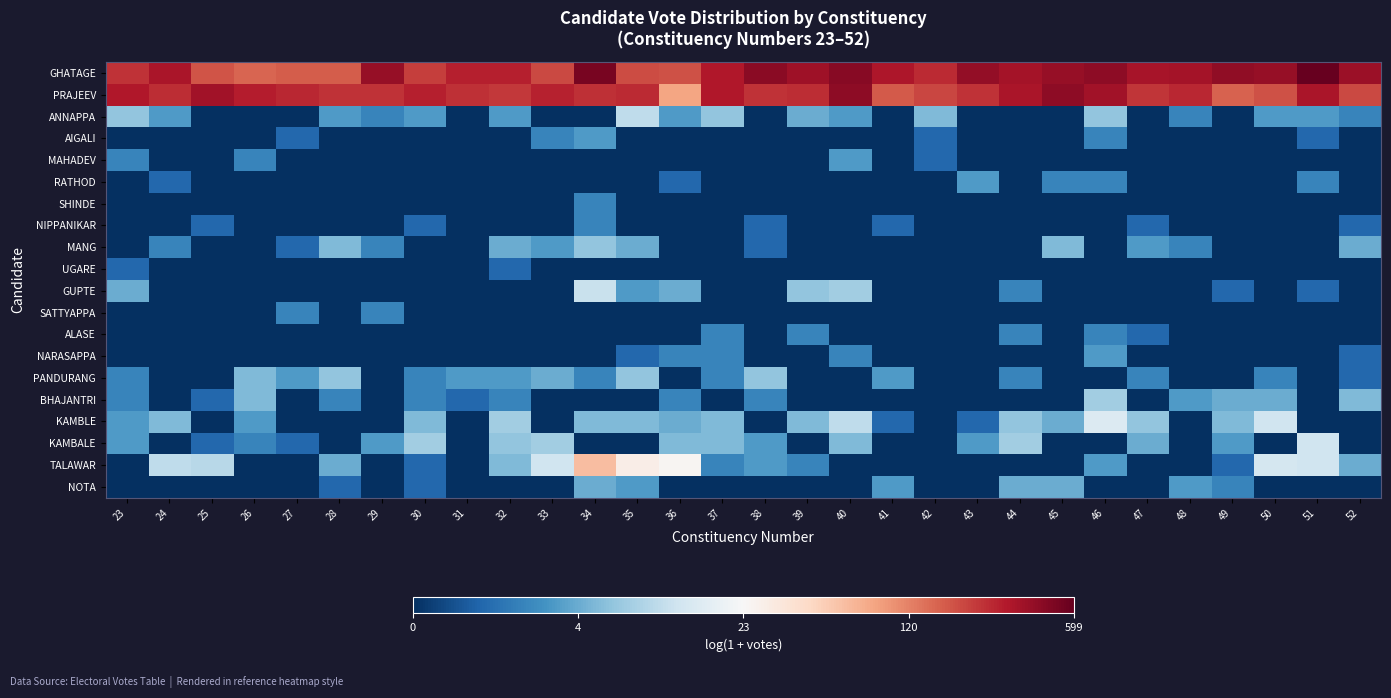

Reading left to right, list all the values displayed in this chart.

GHATAGE: 23=5.5	24=5.8	25=5.2	26=5.1	27=5.1	28=5.1	29=6.0	30=5.4	31=5.7	32=5.7	33=5.3	34=6.2	35=5.3	36=5.2	37=5.8	38=6.1	39=5.9	40=6.1	41=5.8	42=5.6	43=6.0	44=5.9	45=6.0	46=6.1	47=5.8	48=5.9	49=6.0	50=6.0	51=6.4	52=5.9
PRAJEEV: 23=5.8	24=5.6	25=5.9	26=5.7	27=5.6	28=5.5	29=5.5	30=5.7	31=5.5	32=5.5	33=5.7	34=5.5	35=5.6	36=4.5	37=5.8	38=5.5	39=5.6	40=6.1	41=5.2	42=5.3	43=5.5	44=5.8	45=6.1	46=5.9	47=5.5	48=5.6	49=5.1	50=5.2	51=5.8	52=5.3
ANNAPPA: 23=1.9	24=1.4	25=0.0	26=0.0	27=0.0	28=1.4	29=1.1	30=1.4	31=0.0	32=1.4	33=0.0	34=0.0	35=2.4	36=1.4	37=1.9	38=0.0	39=1.6	40=1.4	41=0.0	42=1.8	43=0.0	44=0.0	45=0.0	46=1.9	47=0.0	48=1.1	49=0.0	50=1.4	51=1.4	52=1.1
AIGALI: 23=0.0	24=0.0	25=0.0	26=0.0	27=0.7	28=0.0	29=0.0	30=0.0	31=0.0	32=0.0	33=1.1	34=1.4	35=0.0	36=0.0	37=0.0	38=0.0	39=0.0	40=0.0	41=0.0	42=0.7	43=0.0	44=0.0	45=0.0	46=1.1	47=0.0	48=0.0	49=0.0	50=0.0	51=0.7	52=0.0
MAHADEV: 23=1.1	24=0.0	25=0.0	26=1.1	27=0.0	28=0.0	29=0.0	30=0.0	31=0.0	32=0.0	33=0.0	34=0.0	35=0.0	36=0.0	37=0.0	38=0.0	39=0.0	40=1.4	41=0.0	42=0.7	43=0.0	44=0.0	45=0.0	46=0.0	47=0.0	48=0.0	49=0.0	50=0.0	51=0.0	52=0.0
RATHOD: 23=0.0	24=0.7	25=0.0	26=0.0	27=0.0	28=0.0	29=0.0	30=0.0	31=0.0	32=0.0	33=0.0	34=0.0	35=0.0	36=0.7	37=0.0	38=0.0	39=0.0	40=0.0	41=0.0	42=0.0	43=1.4	44=0.0	45=1.1	46=1.1	47=0.0	48=0.0	49=0.0	50=0.0	51=1.1	52=0.0
SHINDE: 23=0.0	24=0.0	25=0.0	26=0.0	27=0.0	28=0.0	29=0.0	30=0.0	31=0.0	32=0.0	33=0.0	34=1.1	35=0.0	36=0.0	37=0.0	38=0.0	39=0.0	40=0.0	41=0.0	42=0.0	43=0.0	44=0.0	45=0.0	46=0.0	47=0.0	48=0.0	49=0.0	50=0.0	51=0.0	52=0.0
NIPPANIKAR: 23=0.0	24=0.0	25=0.7	26=0.0	27=0.0	28=0.0	29=0.0	30=0.7	31=0.0	32=0.0	33=0.0	34=1.1	35=0.0	36=0.0	37=0.0	38=0.7	39=0.0	40=0.0	41=0.7	42=0.0	43=0.0	44=0.0	45=0.0	46=0.0	47=0.7	48=0.0	49=0.0	50=0.0	51=0.0	52=0.7
MANG: 23=0.0	24=1.1	25=0.0	26=0.0	27=0.7	28=1.8	29=1.1	30=0.0	31=0.0	32=1.6	33=1.4	34=1.9	35=1.6	36=0.0	37=0.0	38=0.7	39=0.0	40=0.0	41=0.0	42=0.0	43=0.0	44=0.0	45=1.8	46=0.0	47=1.4	48=1.1	49=0.0	50=0.0	51=0.0	52=1.6
UGARE: 23=0.7	24=0.0	25=0.0	26=0.0	27=0.0	28=0.0	29=0.0	30=0.0	31=0.0	32=0.7	33=0.0	34=0.0	35=0.0	36=0.0	37=0.0	38=0.0	39=0.0	40=0.0	41=0.0	42=0.0	43=0.0	44=0.0	45=0.0	46=0.0	47=0.0	48=0.0	49=0.0	50=0.0	51=0.0	52=0.0
GUPTE: 23=1.6	24=0.0	25=0.0	26=0.0	27=0.0	28=0.0	29=0.0	30=0.0	31=0.0	32=0.0	33=0.0	34=2.5	35=1.4	36=1.6	37=0.0	38=0.0	39=1.9	40=2.1	41=0.0	42=0.0	43=0.0	44=1.1	45=0.0	46=0.0	47=0.0	48=0.0	49=0.7	50=0.0	51=0.7	52=0.0
SATTYAPPA: 23=0.0	24=0.0	25=0.0	26=0.0	27=1.1	28=0.0	29=1.1	30=0.0	31=0.0	32=0.0	33=0.0	34=0.0	35=0.0	36=0.0	37=0.0	38=0.0	39=0.0	40=0.0	41=0.0	42=0.0	43=0.0	44=0.0	45=0.0	46=0.0	47=0.0	48=0.0	49=0.0	50=0.0	51=0.0	52=0.0
ALASE: 23=0.0	24=0.0	25=0.0	26=0.0	27=0.0	28=0.0	29=0.0	30=0.0	31=0.0	32=0.0	33=0.0	34=0.0	35=0.0	36=0.0	37=1.1	38=0.0	39=1.1	40=0.0	41=0.0	42=0.0	43=0.0	44=1.1	45=0.0	46=1.1	47=0.7	48=0.0	49=0.0	50=0.0	51=0.0	52=0.0
NARASAPPA: 23=0.0	24=0.0	25=0.0	26=0.0	27=0.0	28=0.0	29=0.0	30=0.0	31=0.0	32=0.0	33=0.0	34=0.0	35=0.7	36=1.1	37=1.1	38=0.0	39=0.0	40=1.1	41=0.0	42=0.0	43=0.0	44=0.0	45=0.0	46=1.4	47=0.0	48=0.0	49=0.0	50=0.0	51=0.0	52=0.7
PANDURANG: 23=1.1	24=0.0	25=0.0	26=1.8	27=1.4	28=1.9	29=0.0	30=1.1	31=1.4	32=1.4	33=1.6	34=1.1	35=1.9	36=0.0	37=1.1	38=1.9	39=0.0	40=0.0	41=1.4	42=0.0	43=0.0	44=1.1	45=0.0	46=0.0	47=1.1	48=0.0	49=0.0	50=1.1	51=0.0	52=0.7
BHAJANTRI: 23=1.1	24=0.0	25=0.7	26=1.8	27=0.0	28=1.1	29=0.0	30=1.1	31=0.7	32=1.1	33=0.0	34=0.0	35=0.0	36=1.1	37=0.0	38=1.1	39=0.0	40=0.0	41=0.0	42=0.0	43=0.0	44=0.0	45=0.0	46=2.1	47=0.0	48=1.4	49=1.6	50=1.6	51=0.0	52=1.8
KAMBLE: 23=1.4	24=1.8	25=0.0	26=1.4	27=0.0	28=0.0	29=0.0	30=1.8	31=0.0	32=2.1	33=0.0	34=1.8	35=1.8	36=1.6	37=1.8	38=0.0	39=1.8	40=2.4	41=0.7	42=0.0	43=0.7	44=1.9	45=1.6	46=2.8	47=1.9	48=0.0	49=1.8	50=2.6	51=0.0	52=0.0
KAMBALE: 23=1.4	24=0.0	25=0.7	26=1.1	27=0.7	28=0.0	29=1.4	30=2.1	31=0.0	32=1.9	33=2.1	34=0.0	35=0.0	36=1.8	37=1.8	38=1.4	39=0.0	40=1.8	41=0.0	42=0.0	43=1.4	44=2.1	45=0.0	46=0.0	47=1.6	48=0.0	49=1.4	50=0.0	51=2.6	52=0.0
TALAWAR: 23=0.0	24=2.4	25=2.3	26=0.0	27=0.0	28=1.6	29=0.0	30=0.7	31=0.0	32=1.8	33=2.6	34=4.2	35=3.4	36=3.3	37=1.1	38=1.4	39=1.1	40=0.0	41=0.0	42=0.0	43=0.0	44=0.0	45=0.0	46=1.4	47=0.0	48=0.0	49=0.7	50=2.6	51=2.6	52=1.6
NOTA: 23=0.0	24=0.0	25=0.0	26=0.0	27=0.0	28=0.7	29=0.0	30=0.7	31=0.0	32=0.0	33=0.0	34=1.6	35=1.4	36=0.0	37=0.0	38=0.0	39=0.0	40=0.0	41=1.4	42=0.0	43=0.0	44=1.6	45=1.6	46=0.0	47=0.0	48=1.4	49=1.1	50=0.0	51=0.0	52=0.0